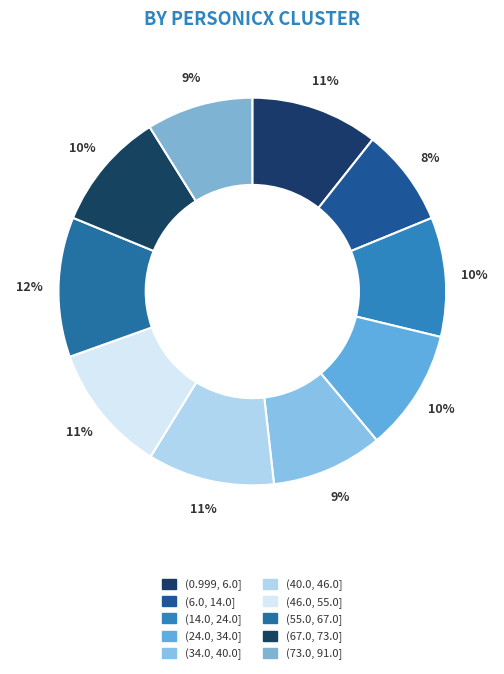

The (34.0, 40.0] slice represents 18% of the pie. True or false?

False